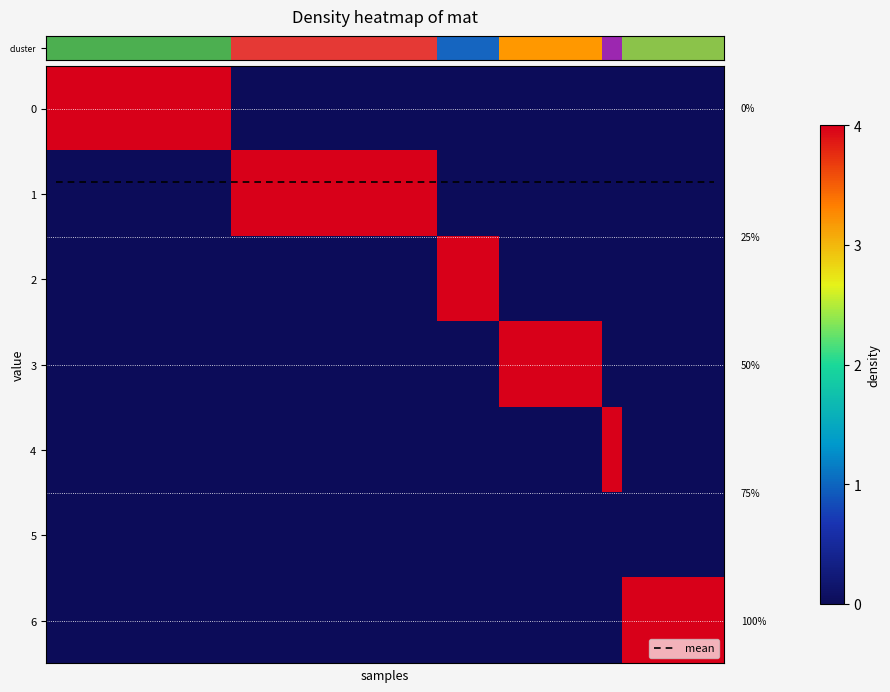

Between 1 and 6, which series saw the biggest shift?

mean